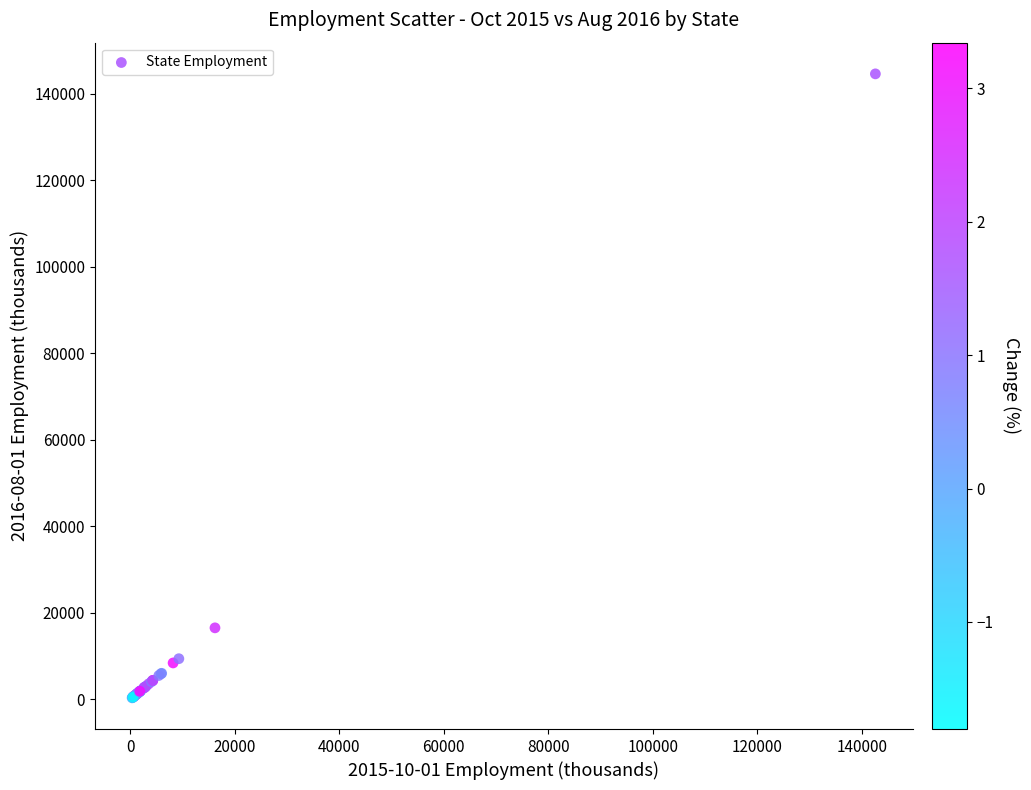

What Y value in the scatter plot is closest to 72469?

16519.6